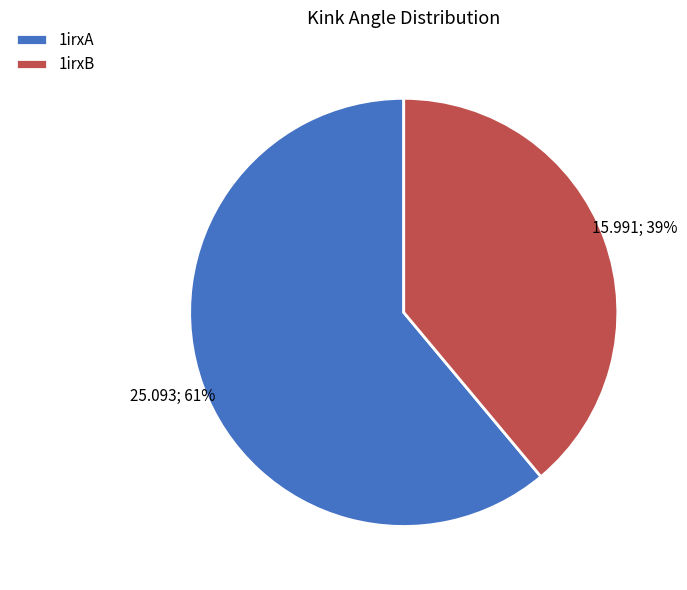

Approximately how many times larger is the value at 1irxA compared to 1irxB?

1.6